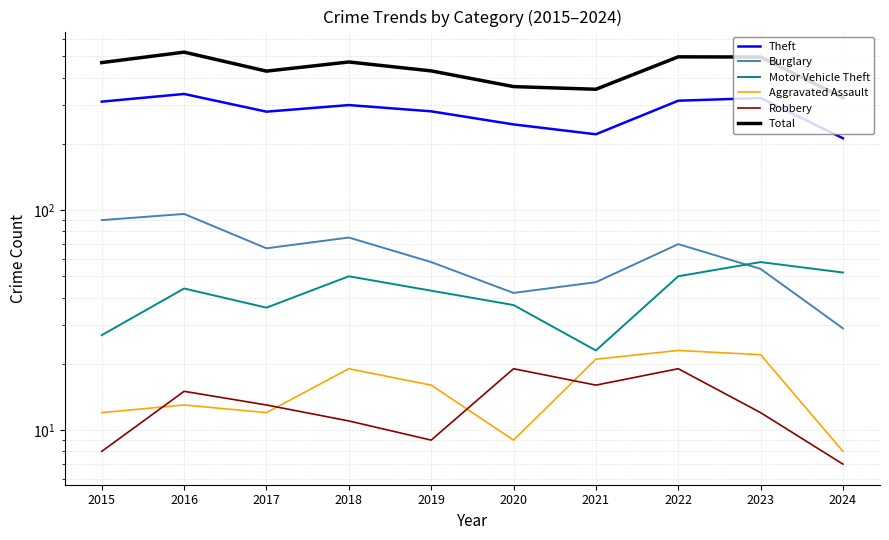

What is the total value across all series at 2020?

716